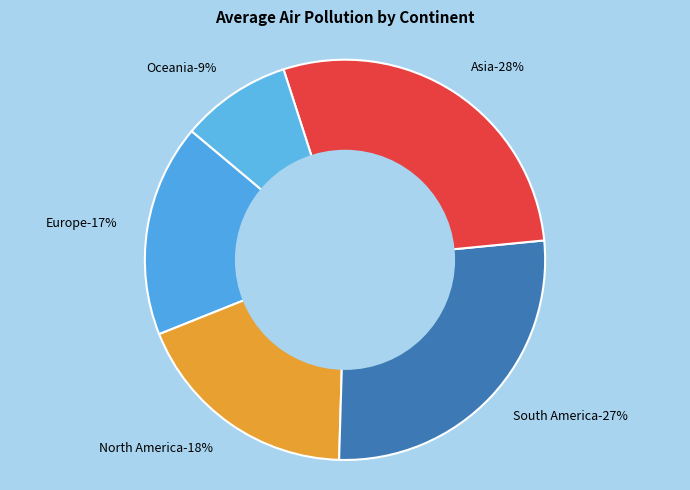

Is there a majority slice in this chart?

No